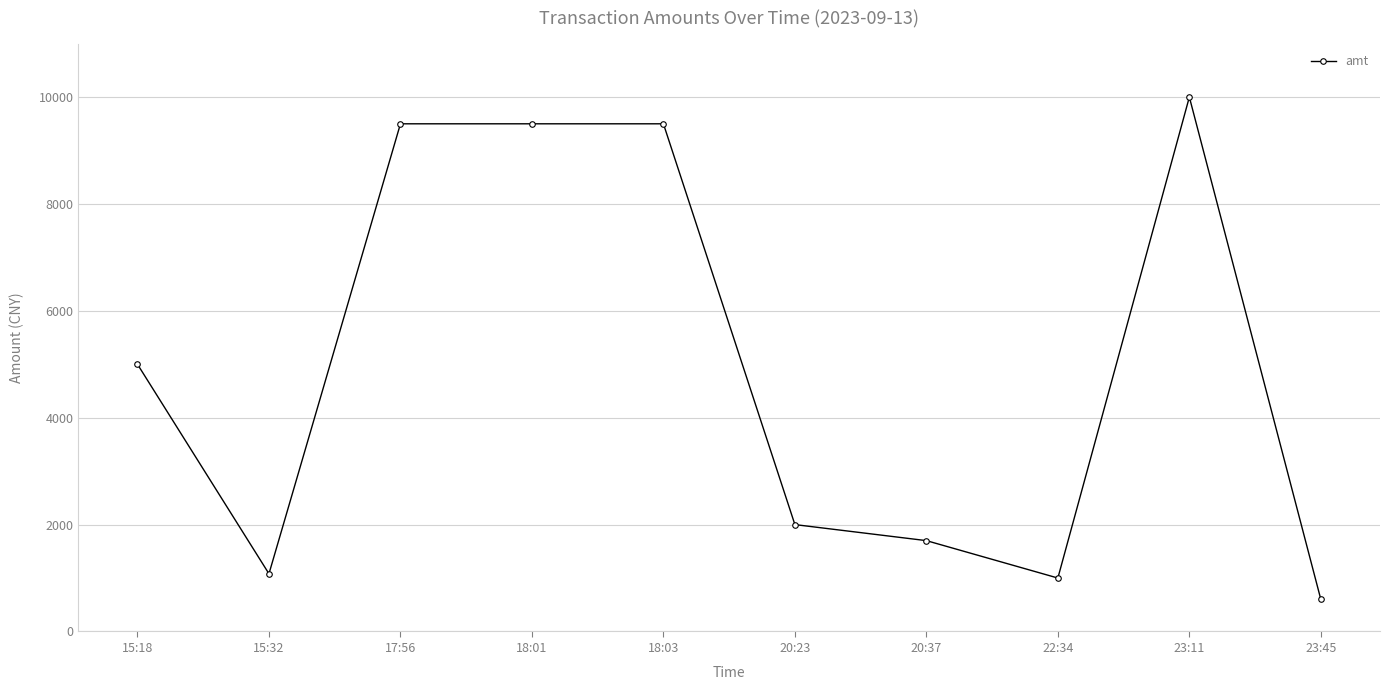

What is the difference between the values at 20:23 and 22:34?

1000